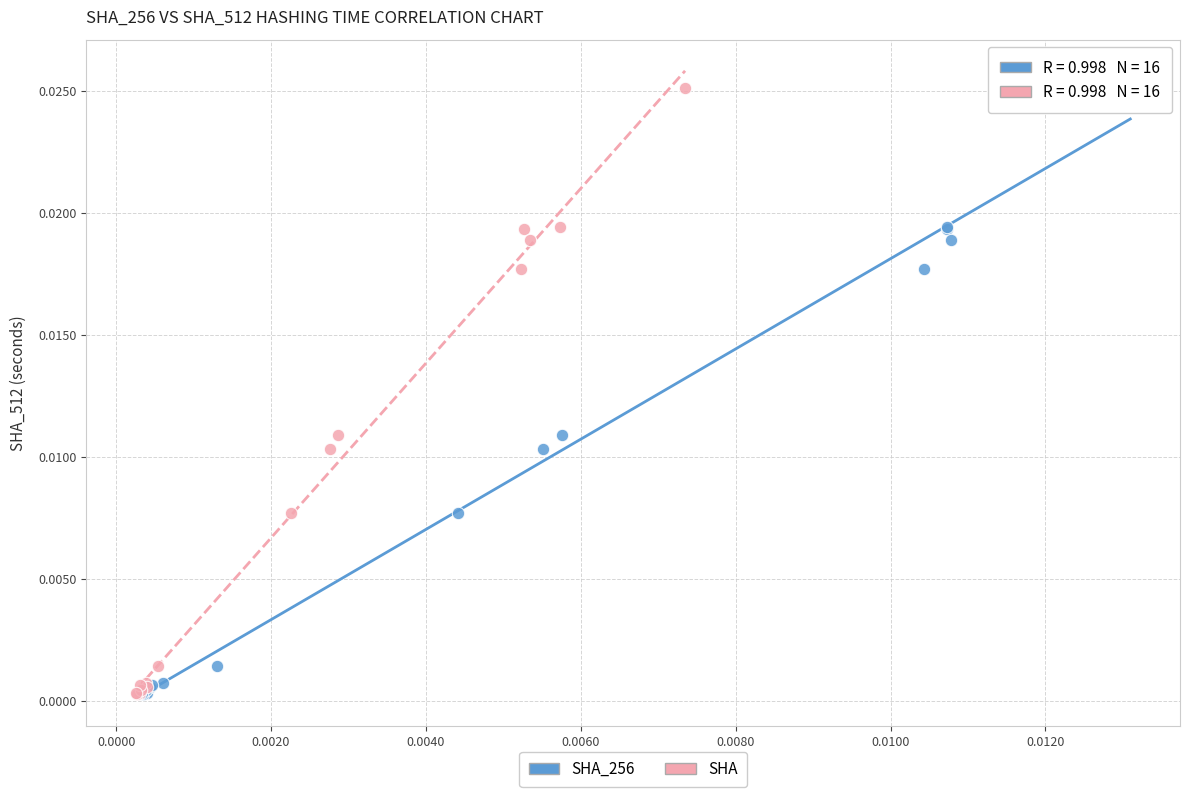

What are all the series names shown in the legend?

SHA_256, SHA